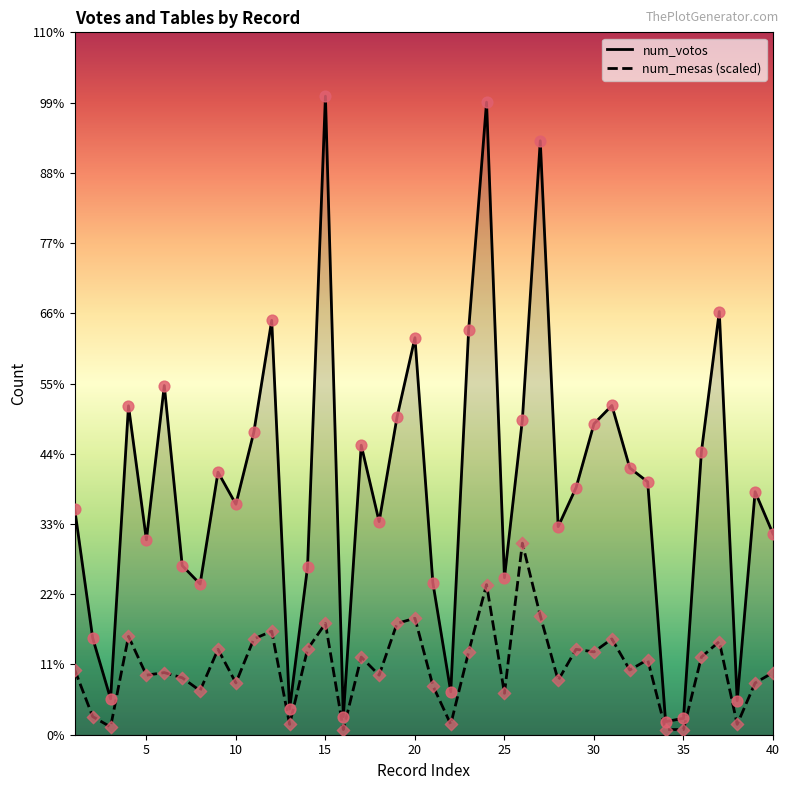

Which series contains the highest Y value?

num_votos